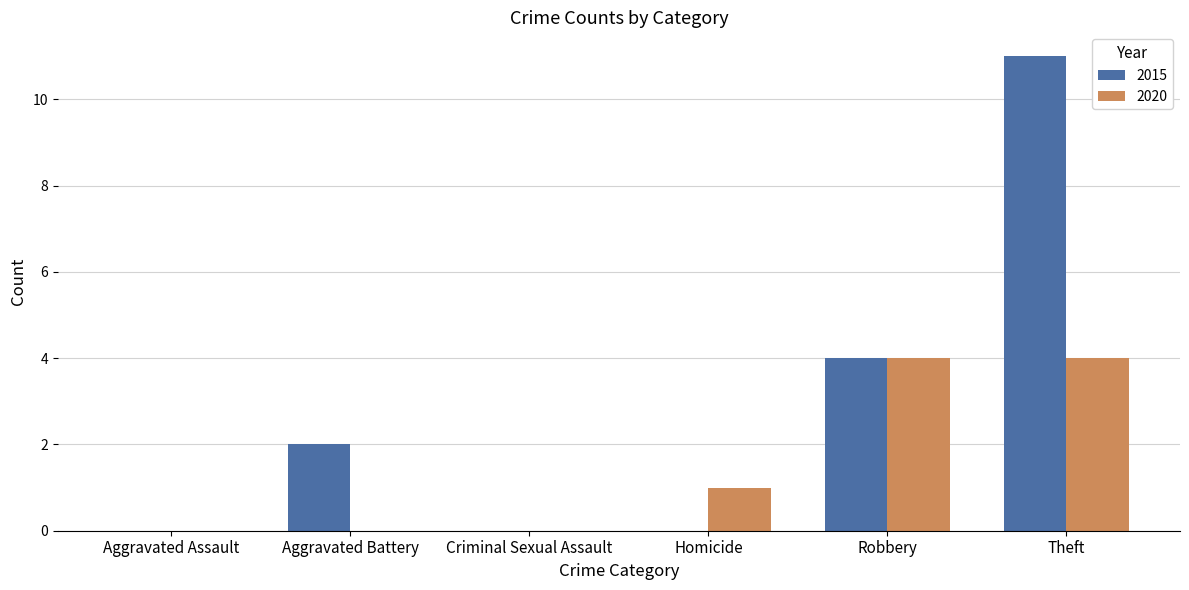

Which series changed the most between Criminal Sexual Assault and Theft?

2015